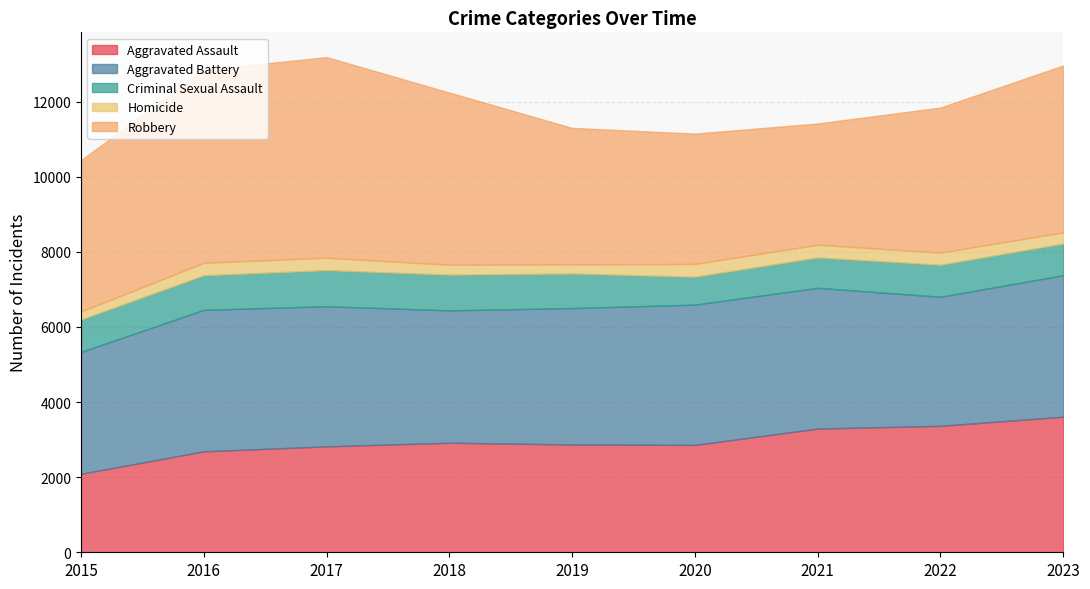

How many lines are shown in the chart?

5